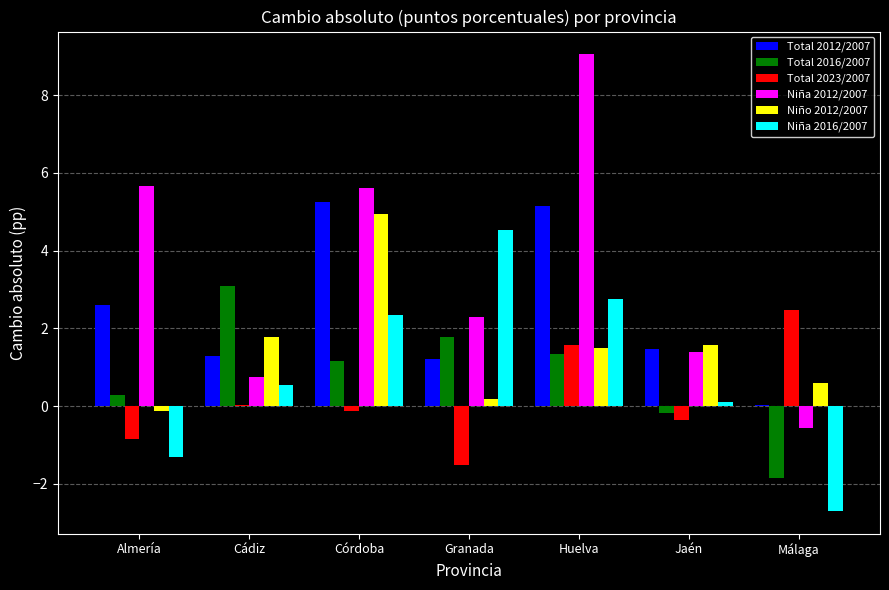

At which category is the sum across all series the highest?

Huelva